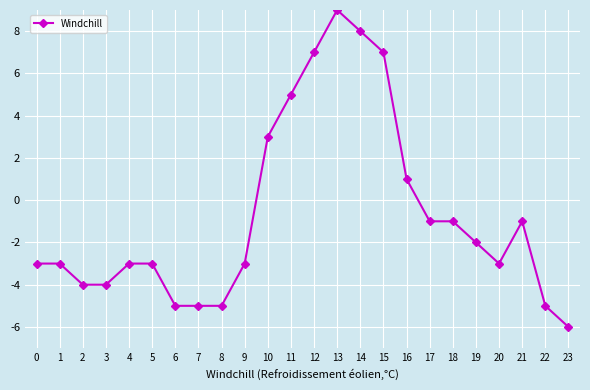

How many lines are shown in the chart?

1